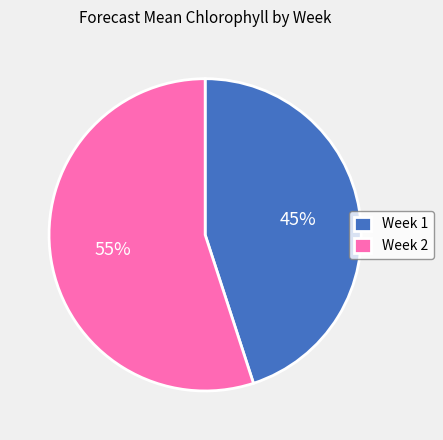

Which slice represents more than half of the pie?

Week 2